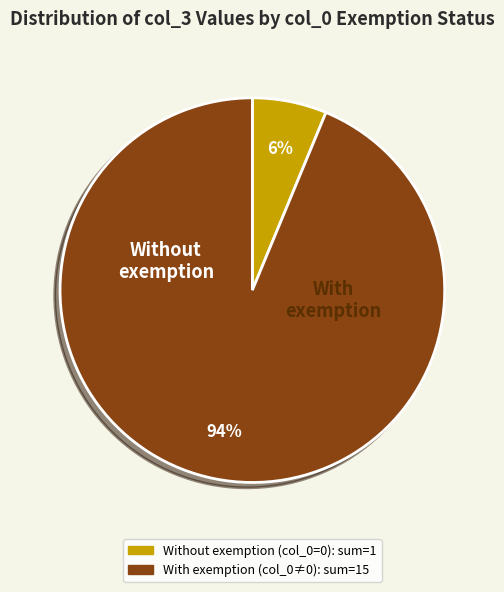

Count the number of slices in the pie.

2